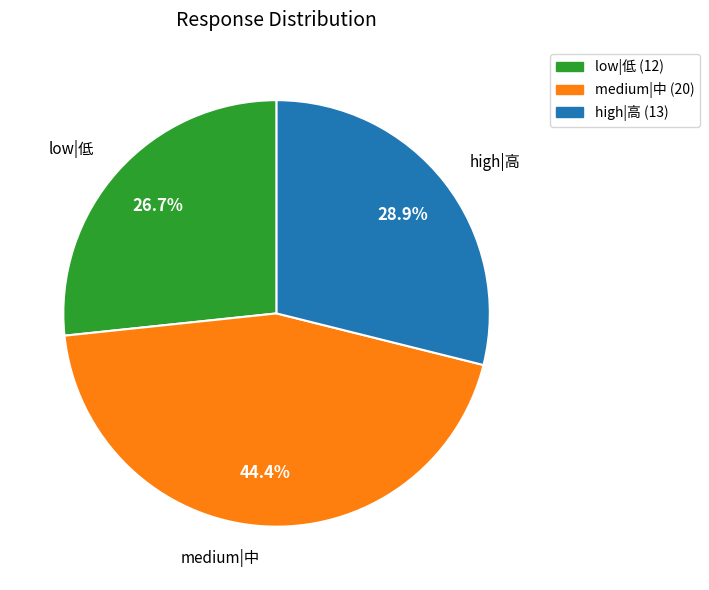

How many segments does this pie chart have?

3